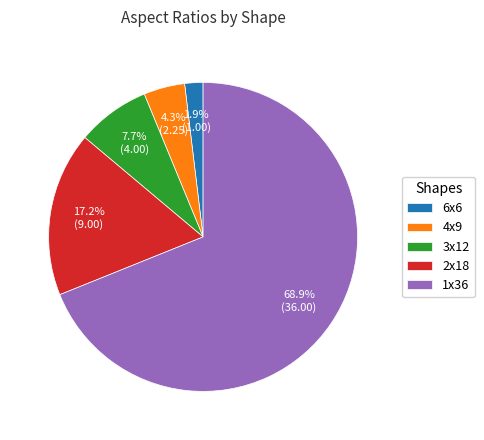

Which has a higher value, 1x36 or 4x9?

1x36